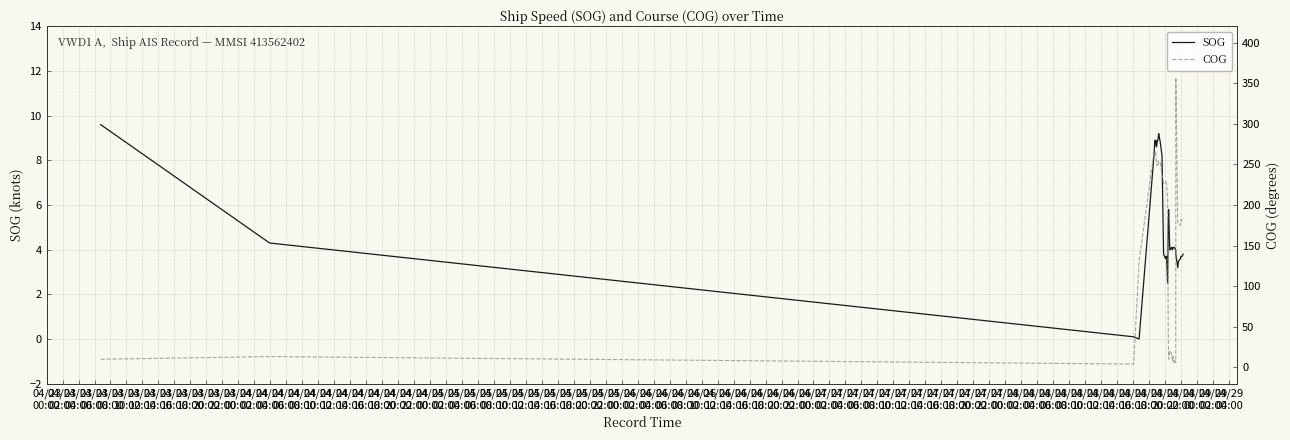

What is the sum of the COG values at 04/23
00:00 and 04/25
14:00?

15.8